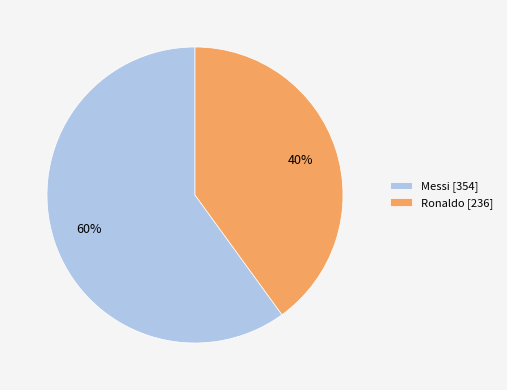

To the nearest percent, what is the combined percentage of Messi and Ronaldo?

100%